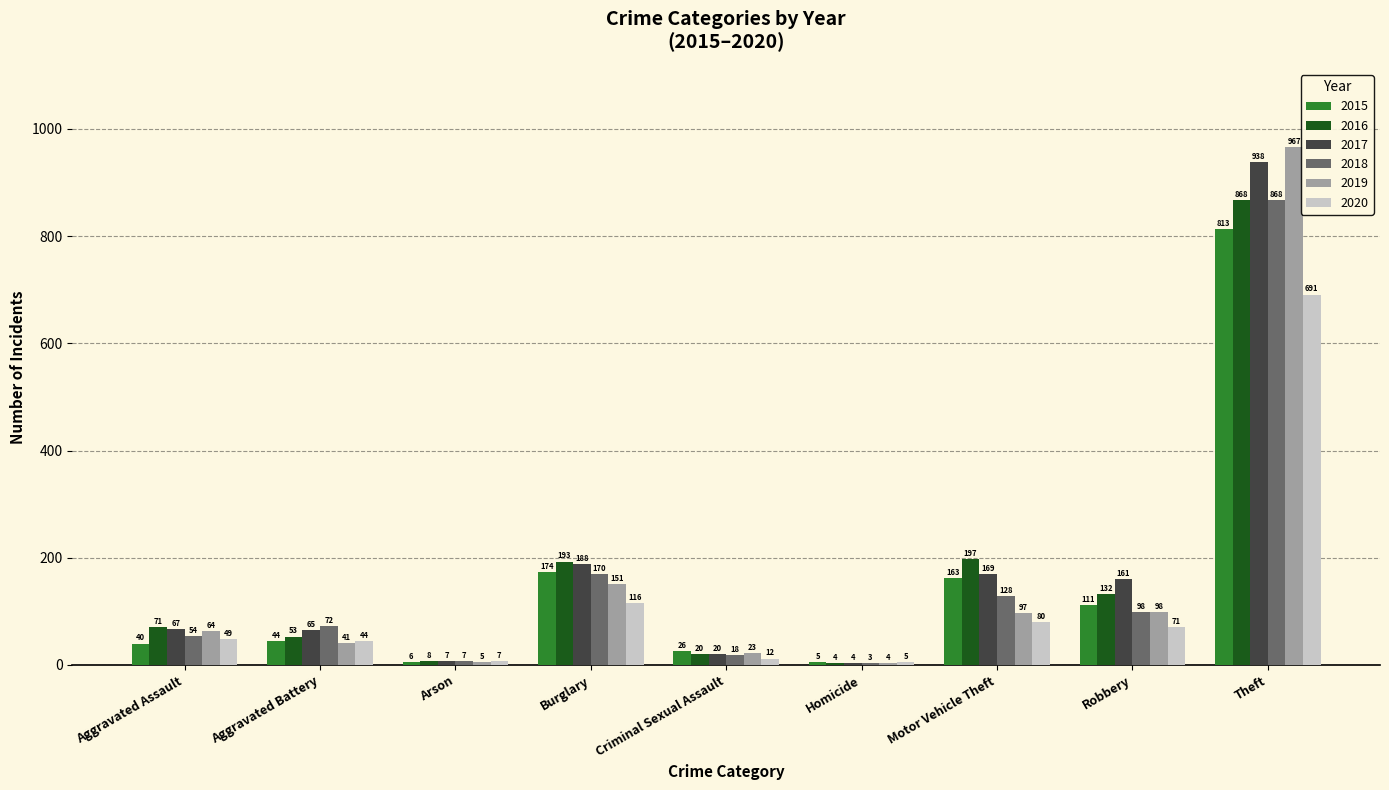

What is the sum of all 2018 values?

1418